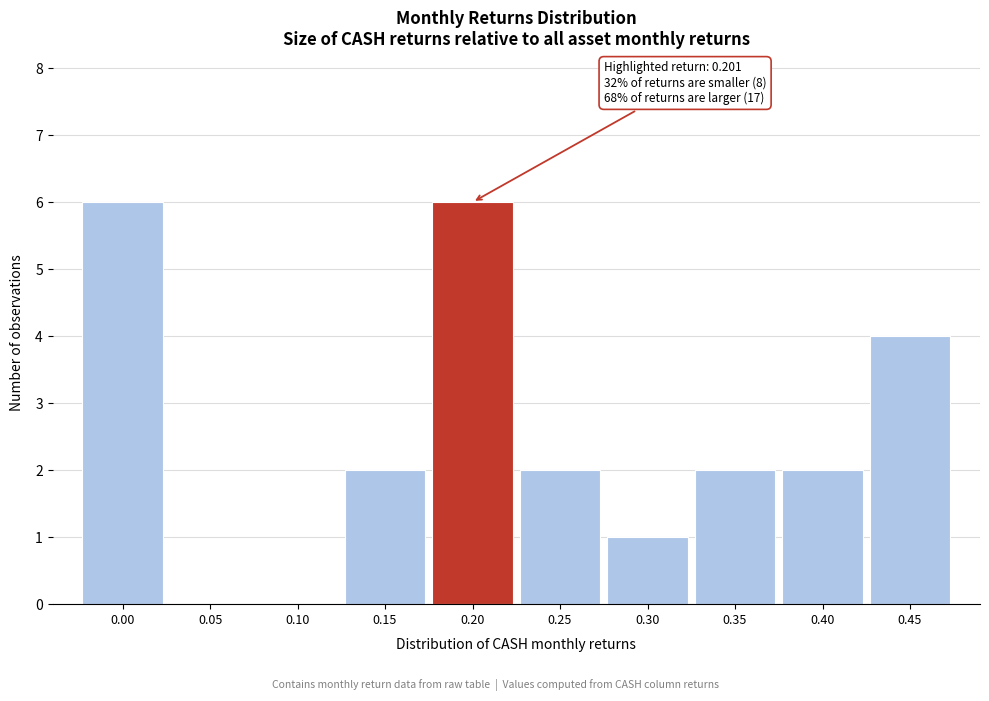

Reading right to left, what are all the values shown in this chart?

0.45=4	0.40=2	0.35=2	0.30=1	0.25=2	0.20=6	0.15=2	0.10=0	0.05=0	0.00=6